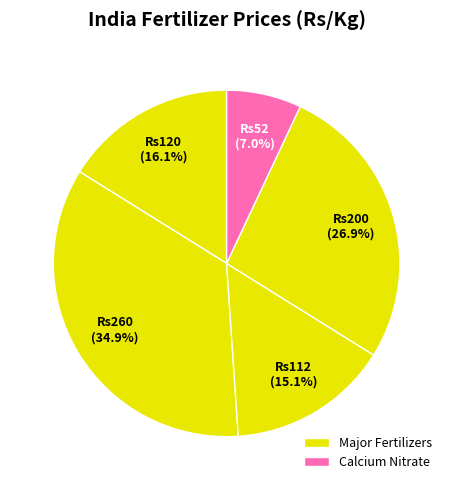

To the nearest percent, what is the average slice percentage?

20%